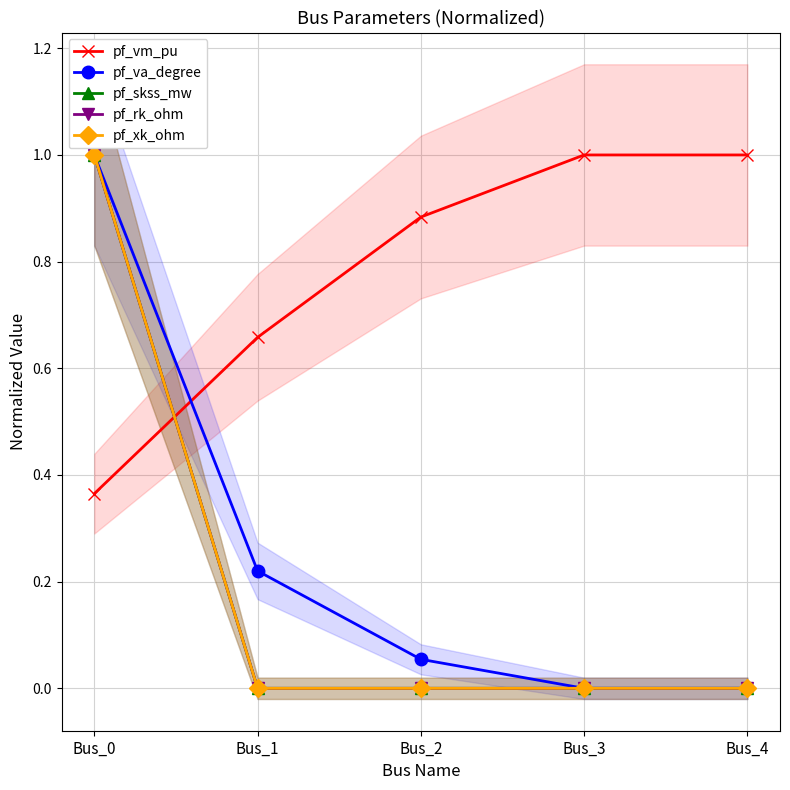

Between Bus_4 and Bus_0, which is larger?

Bus_4